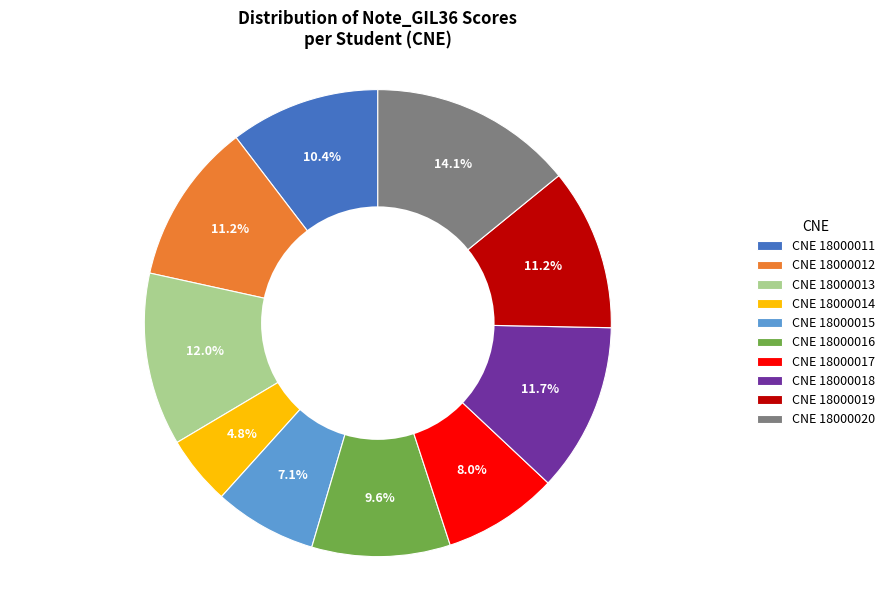

How many slices are in this pie chart?

10